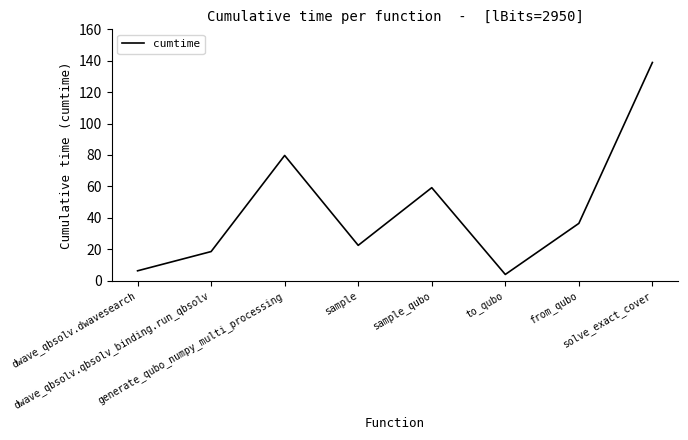

Where does the data first go above 36?

generate_qubo_numpy_multi_processing